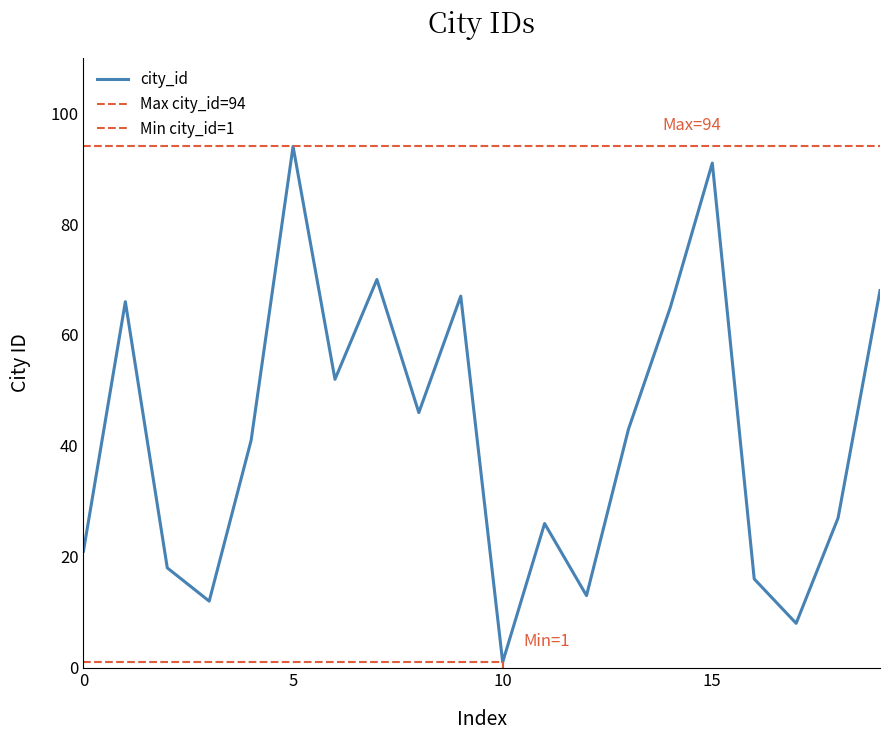

What is the value of the 14th point from the left?

43